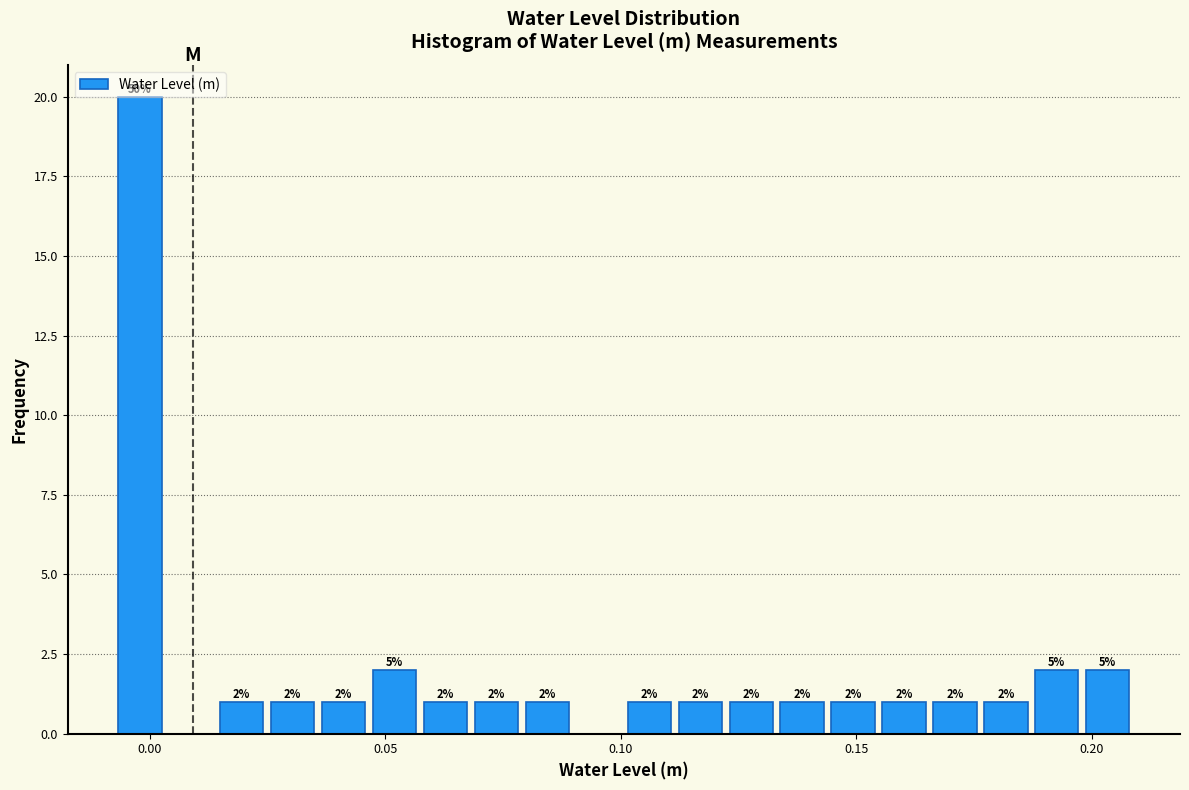

Around what value on the x-axis is the tallest bar? Give the approximate position of its centre, as read against the axis.

0.000